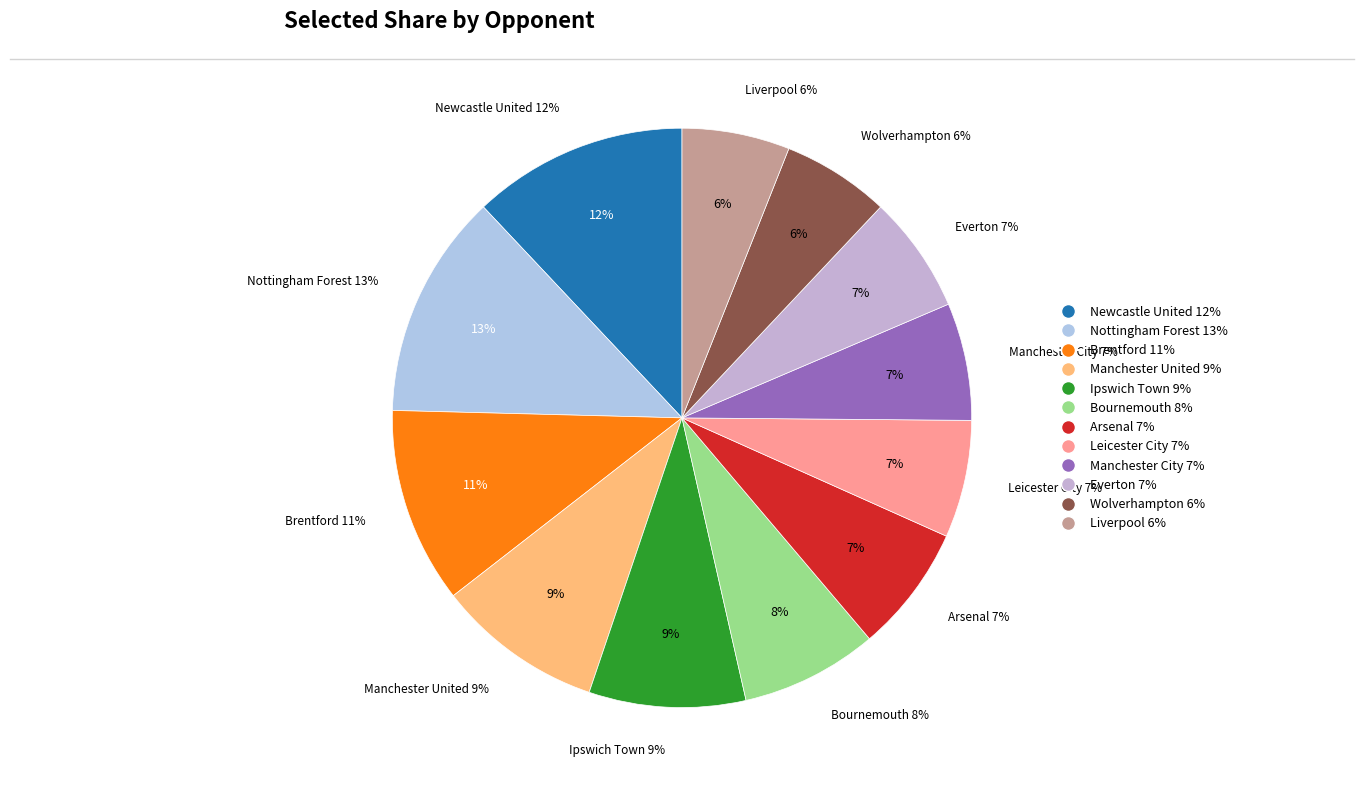

What percentage is the Arsenal slice, to the nearest percent?

7%